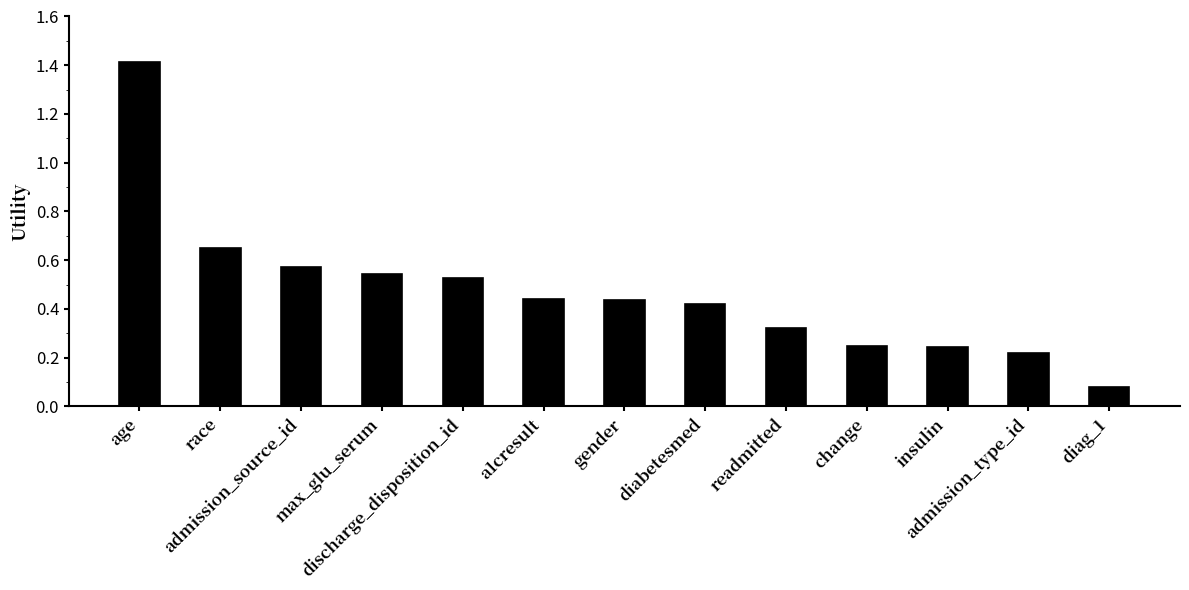

What is the sum of all values?

6.1